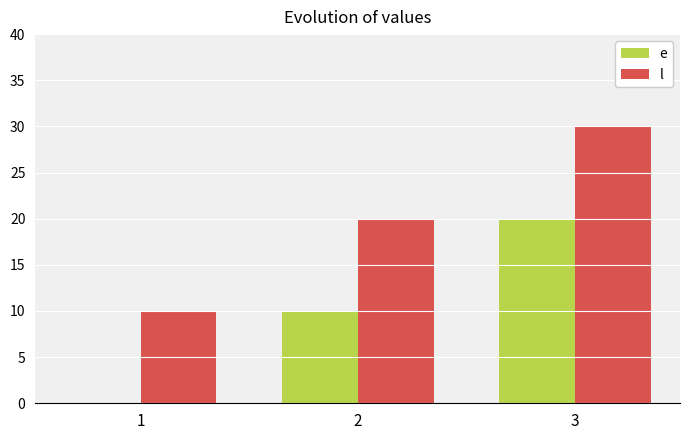

Reading right to left, extract all data points from this chart.

e: 20	10	0
l: 30	20	10